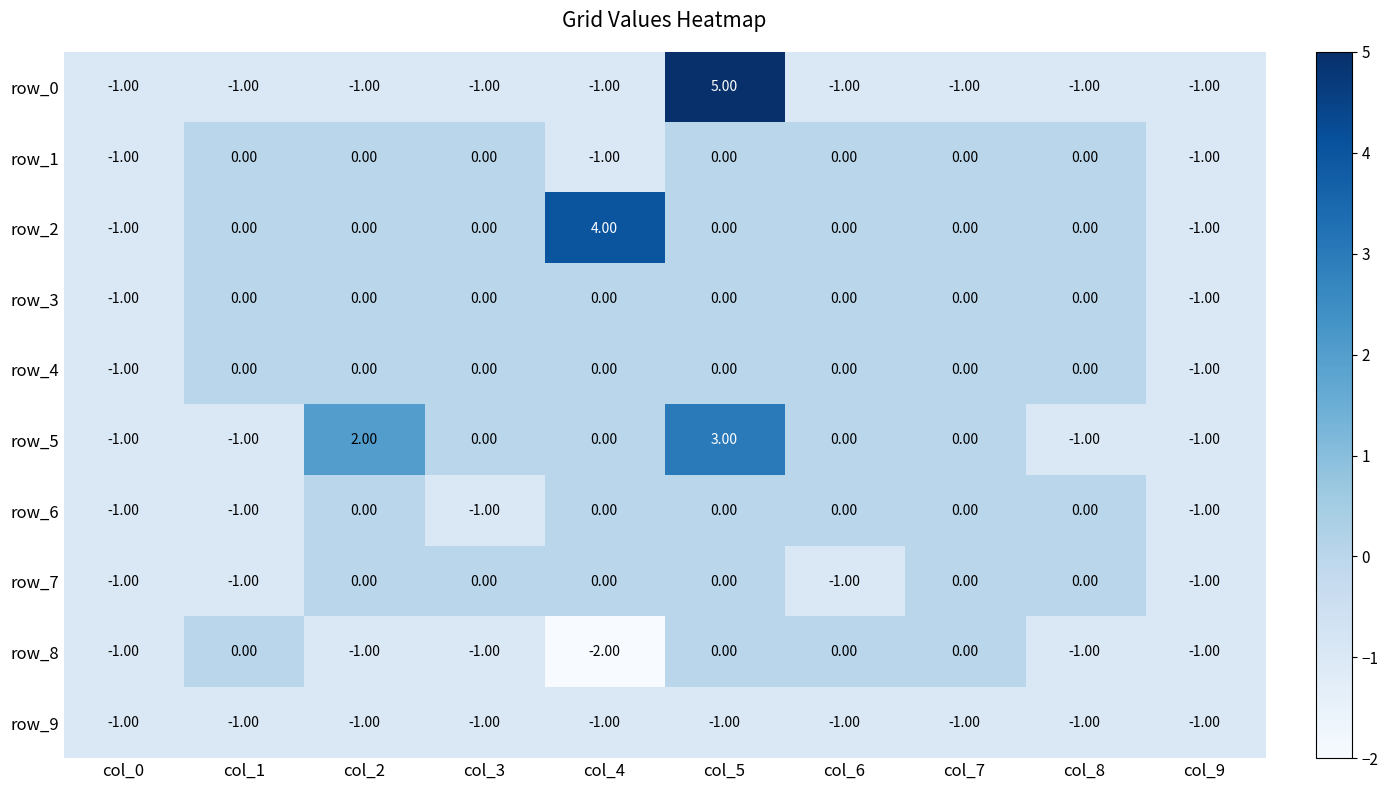

At which category does the chart reach its peak across all series?

col_5